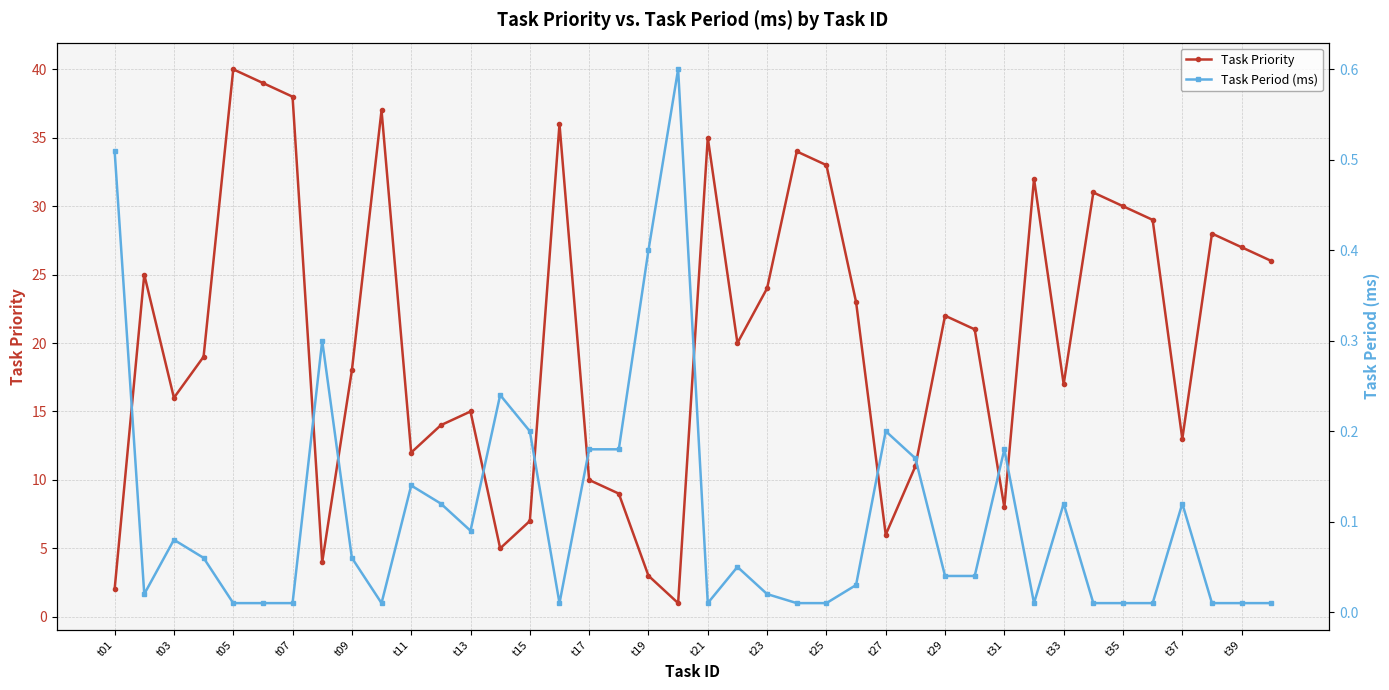

True or false: Task Priority has more than 1 points higher than both neighbors.

True